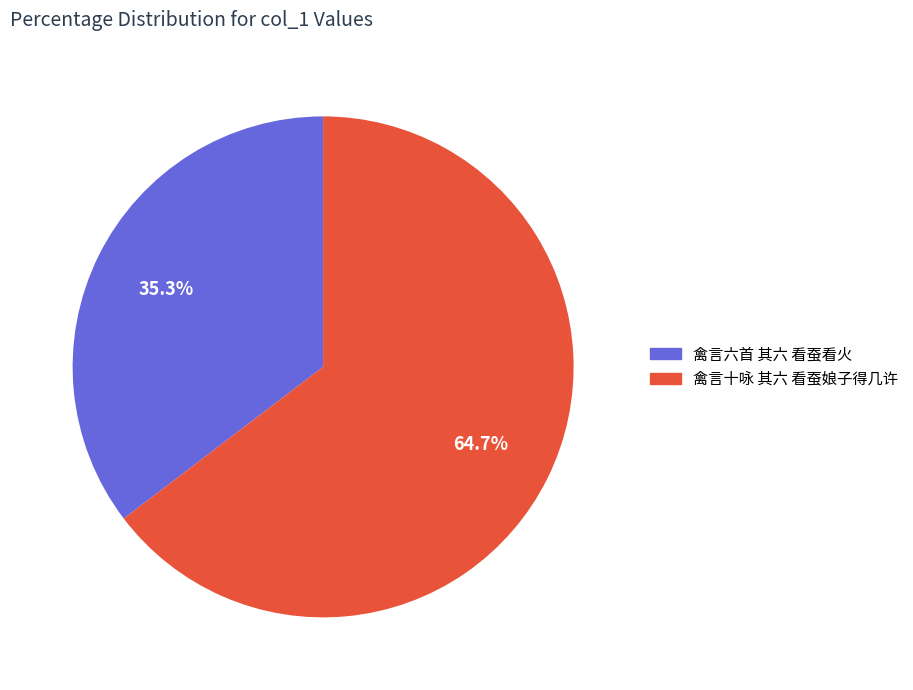

What is the smallest slice in the pie chart?

禽言六首 其六 看蚕看火